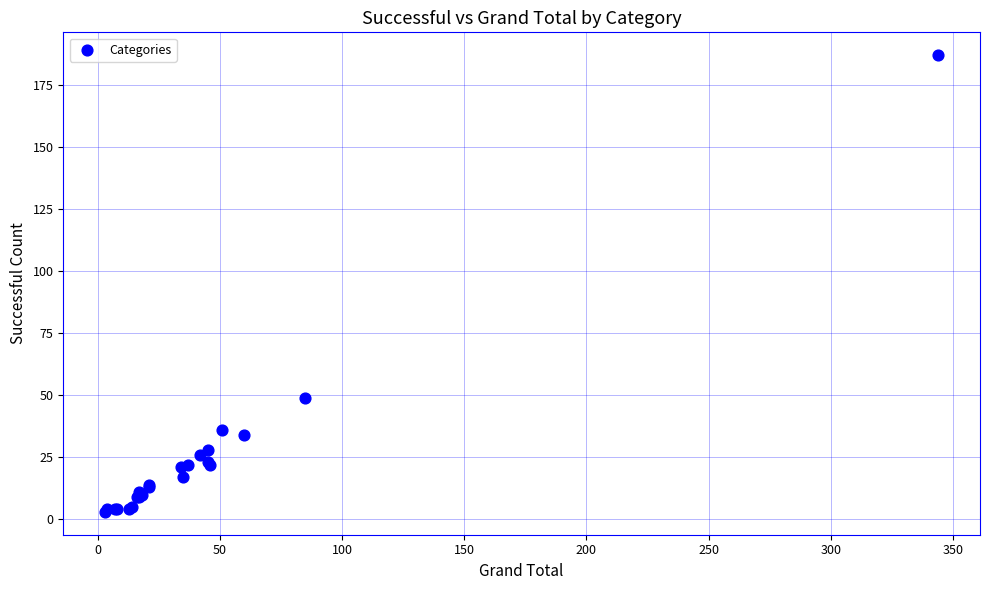

What Y value in the scatter plot is closest to 95?

49